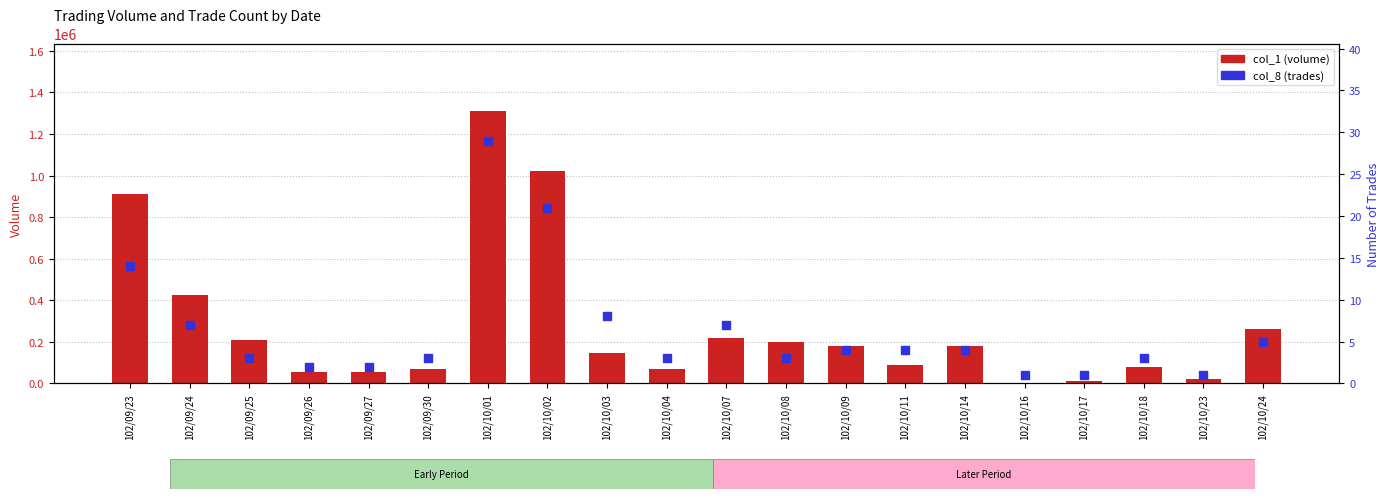

At how many categories does at least one series exceed 1129853?

1